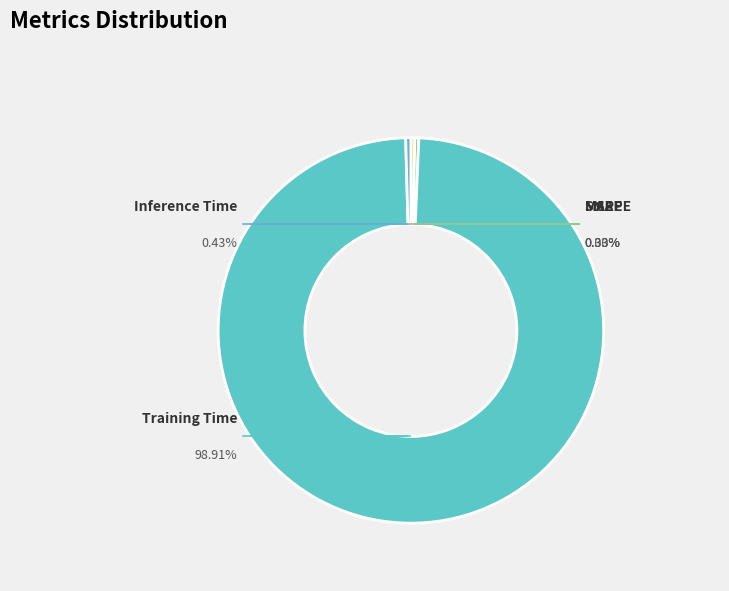

What percentage is the Training Time slice, to the nearest percent?

99%